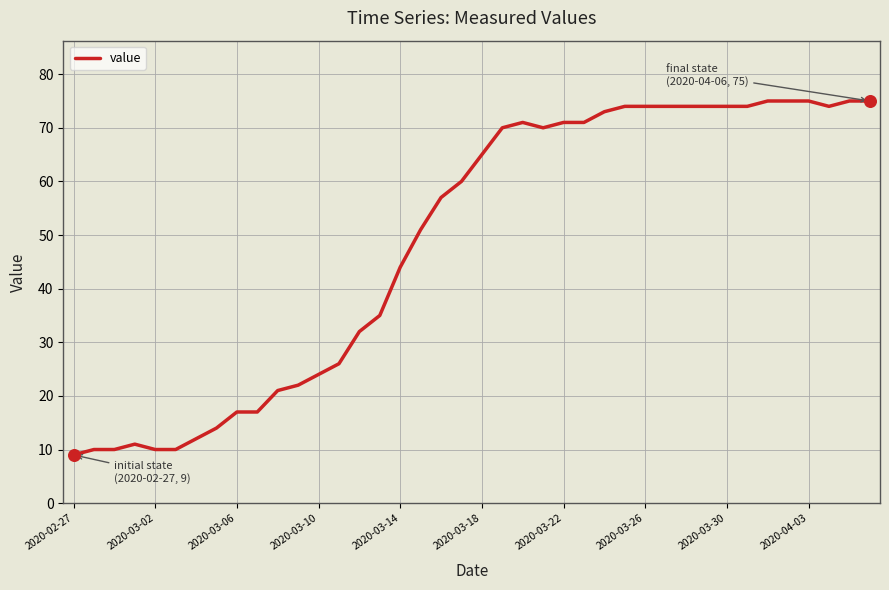

What is the maximum value shown in the chart?

75